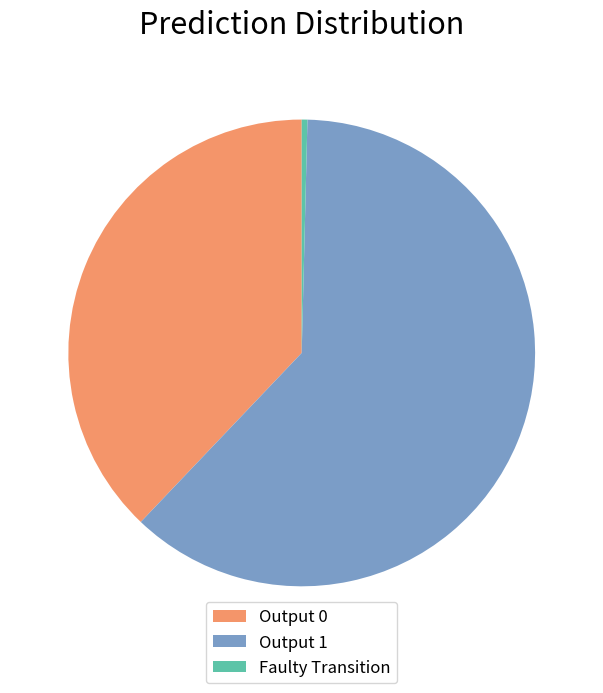

What is the largest slice in the pie chart?

Output 1